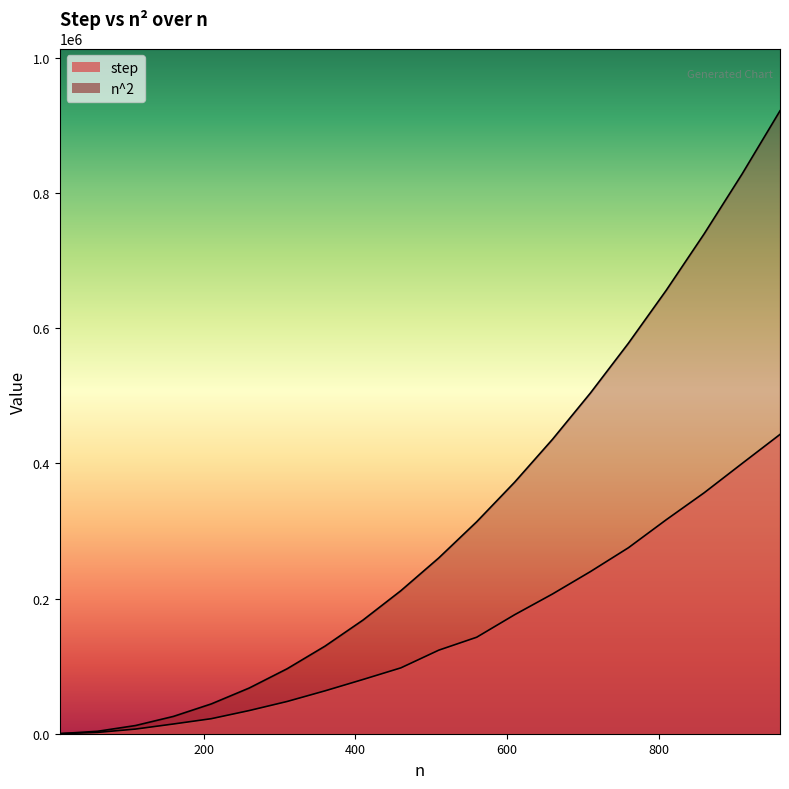

Rank the categories by n^2 value from highest to lowest.

960, 910, 860, 810, 760, 710, 660, 610, 560, 510, 460, 410, 360, 310, 260, 210, 160, 110, 60, 10